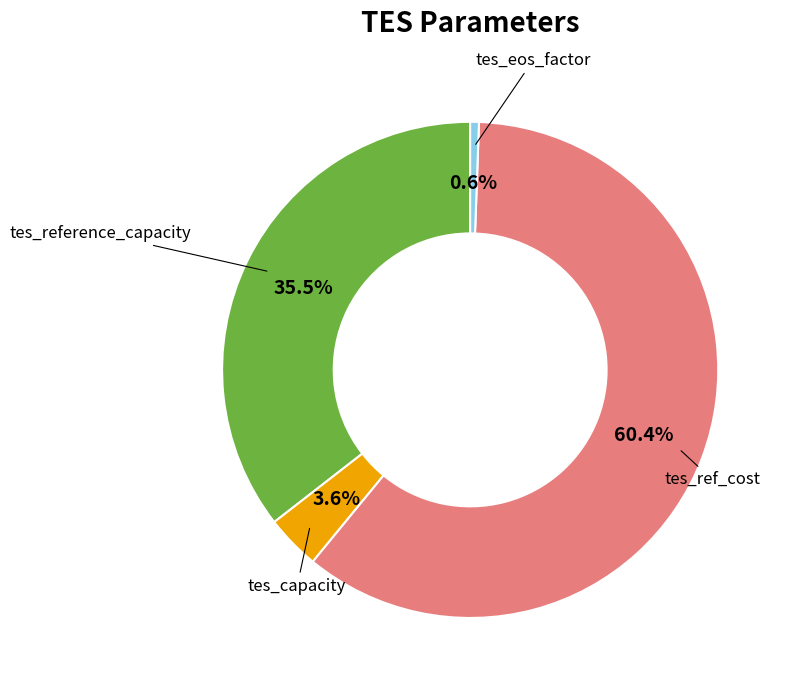

Is there any slice that represents more than half of the pie?

Yes